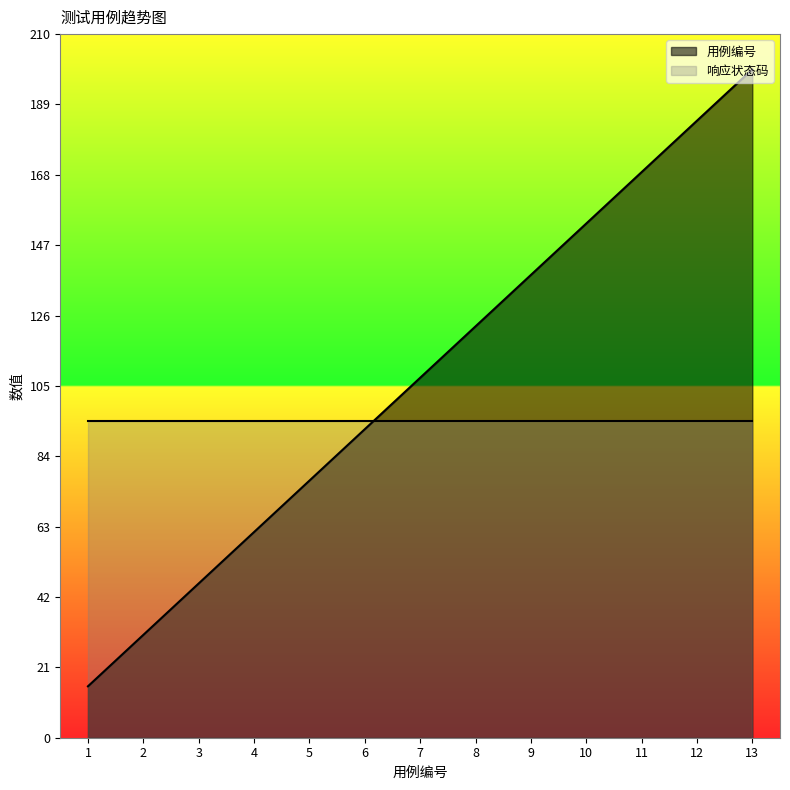

Reading left to right, what are all the values shown in this chart?

1=15.3	2=30.7	3=46.0	4=61.4	5=76.7	6=92.1	7=107.4	8=122.8	9=138.1	10=153.5	11=168.8	12=184.2	13=199.5